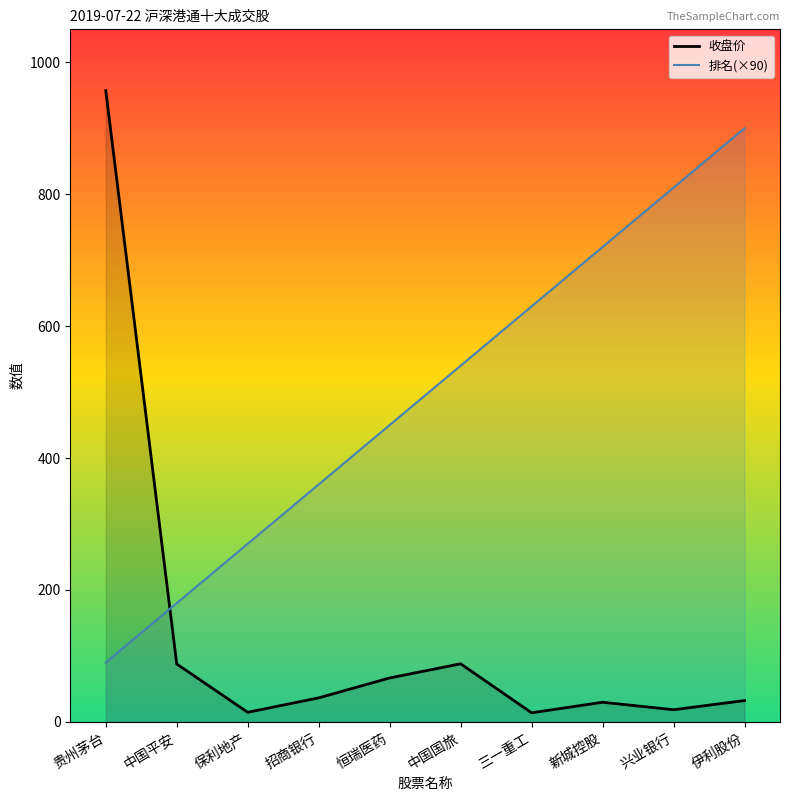

Which series has the largest range (max minus min)?

收盘价_line